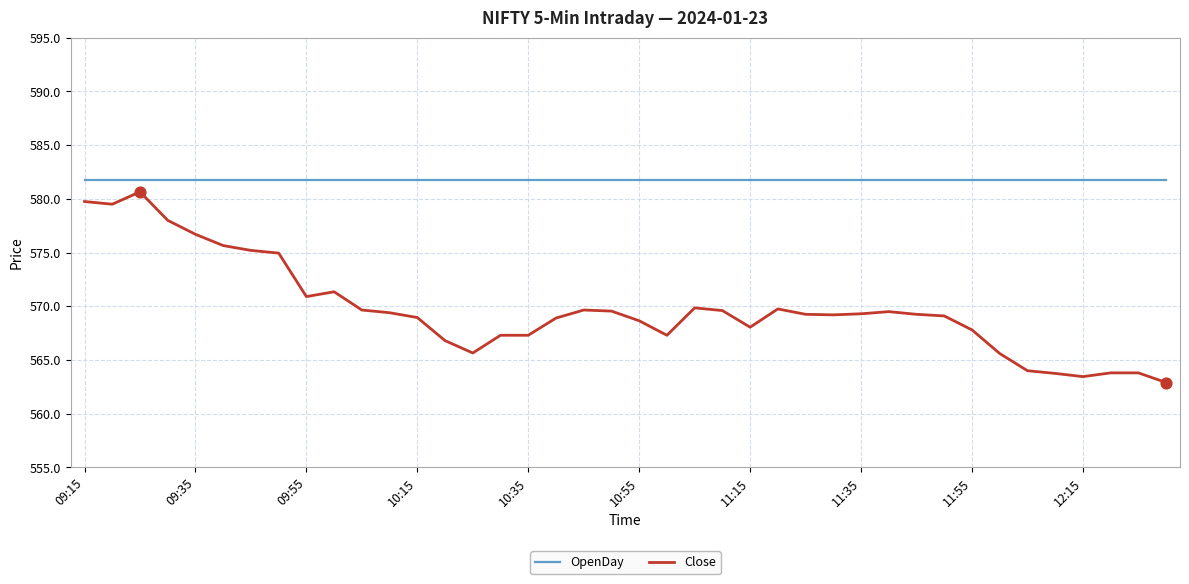

At how many categories does at least one series exceed 578?

40